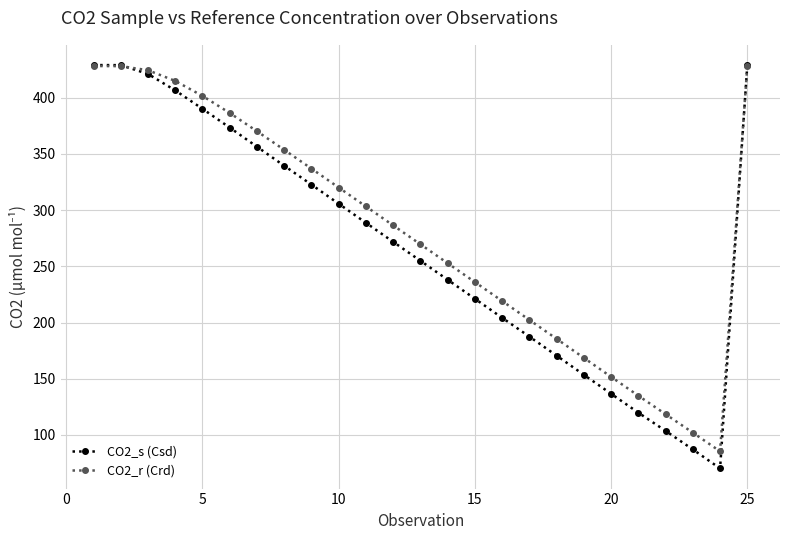

What is the value of the CO2_r (Crd) point at the 1st from the left?

428.3